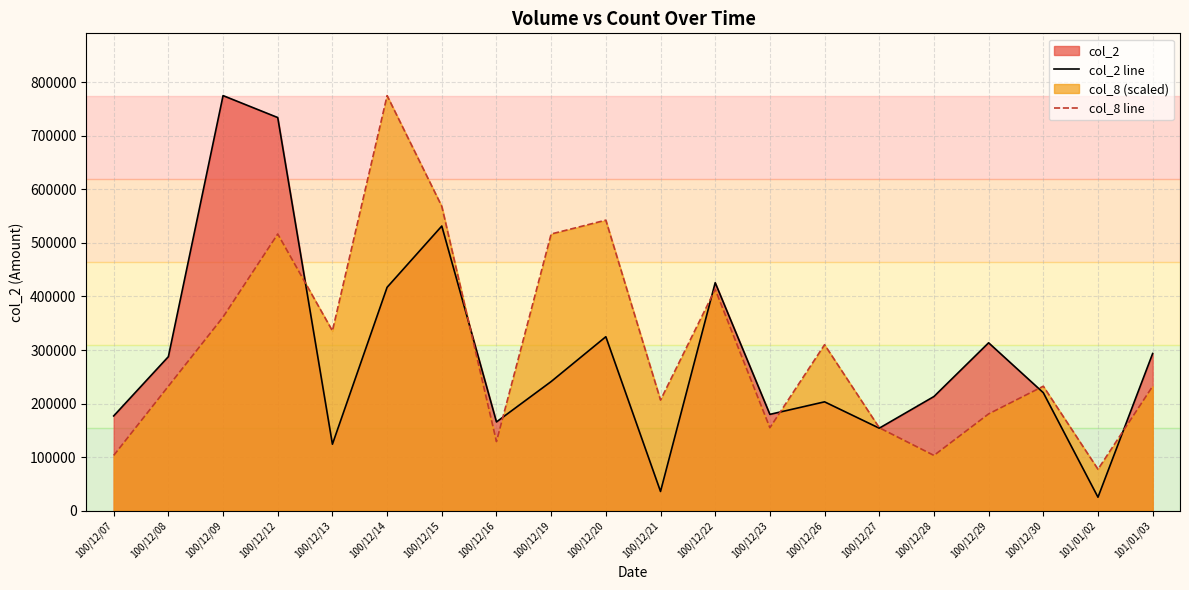

What is the maximum value for col_2 line?

774970.0